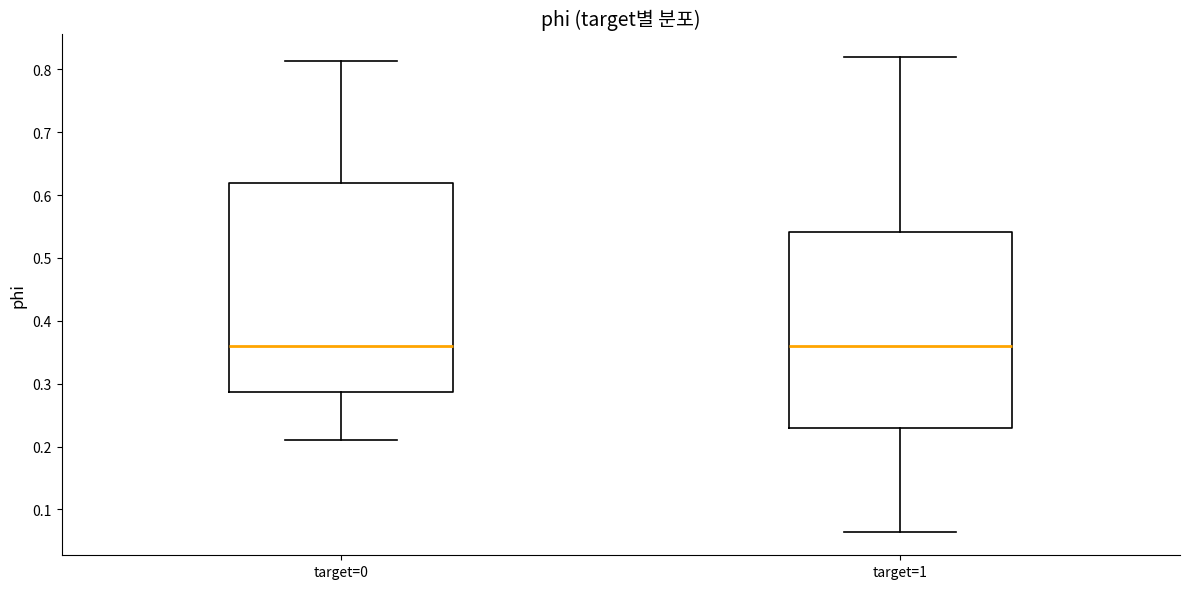

Where does the lower whisker of the box for target=0 end on the y-axis? The values are not printed on the chart, so give them approximately, as read against the axis.

0.21